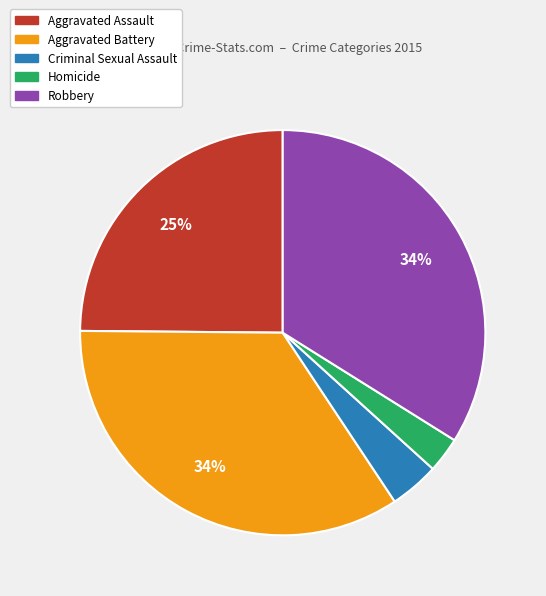

How many slices are in this pie chart?

5